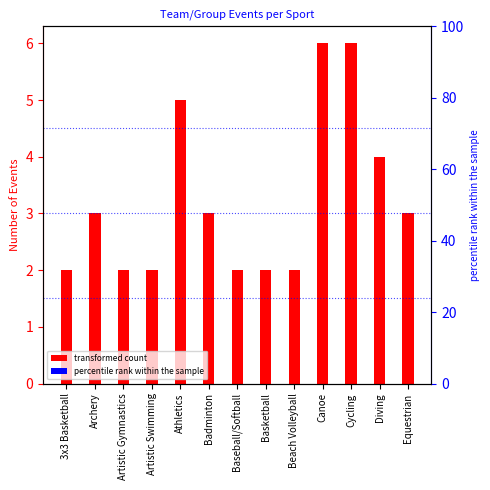

Reading left to right, list all the values displayed in this chart.

3x3 Basketball=2	Archery=3	Artistic Gymnastics=2	Artistic Swimming=2	Athletics=5	Badminton=3	Baseball/Softball=2	Basketball=2	Beach Volleyball=2	Canoe=6	Cycling=6	Diving=4	Equestrian=3